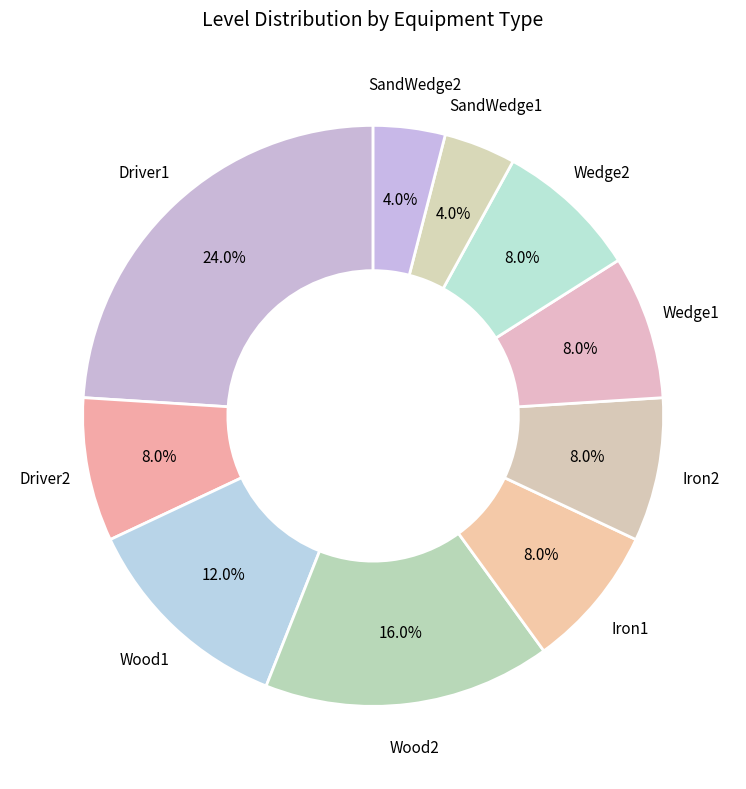

Rank the categories by value from highest to lowest.

Driver1, Wood2, Wood1, Driver2, Iron1, Iron2, Wedge1, Wedge2, SandWedge1, SandWedge2